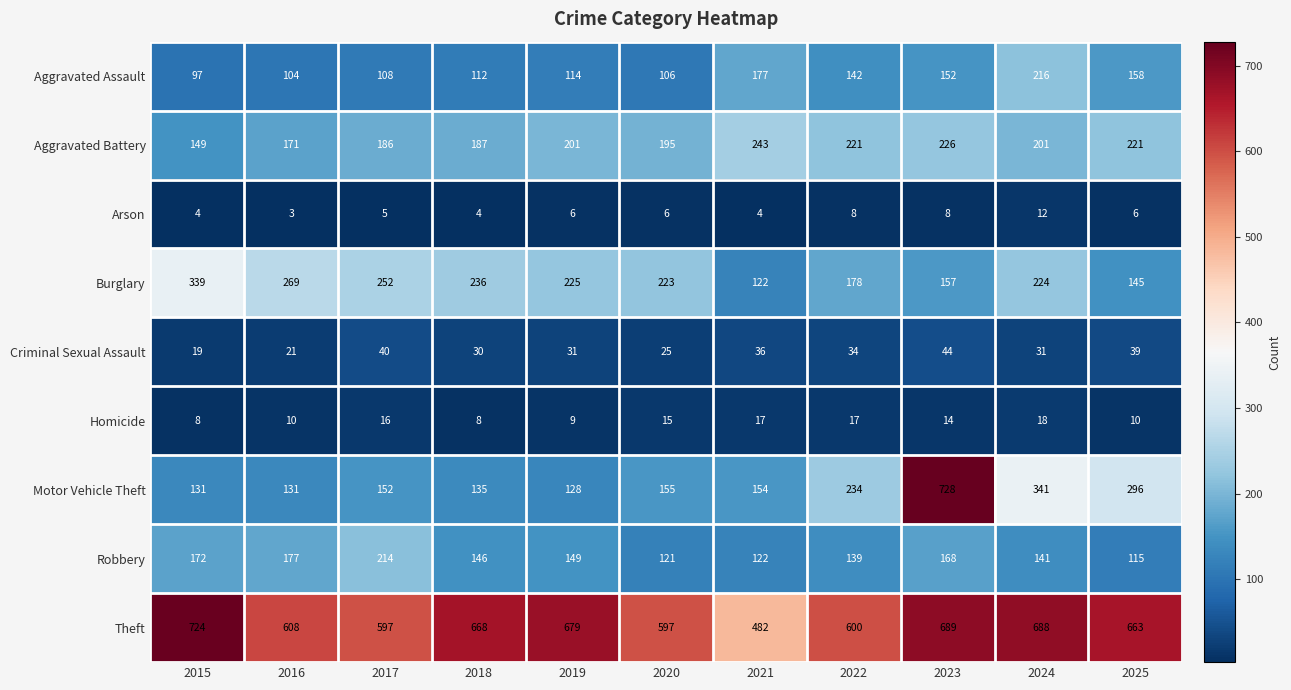

What is the minimum value for Criminal Sexual Assault?

19